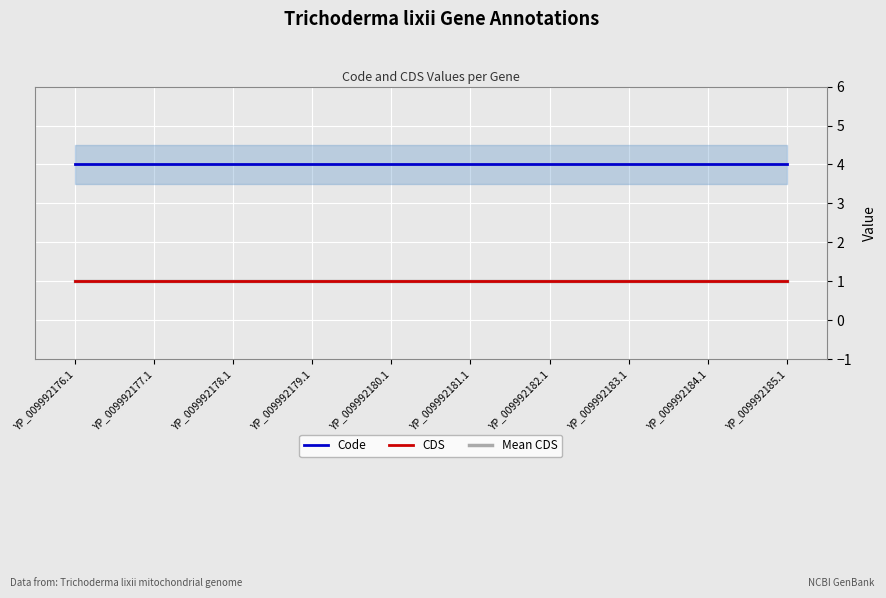

Where is Mean CDS nearest to the value 1?

YP_009992176.1